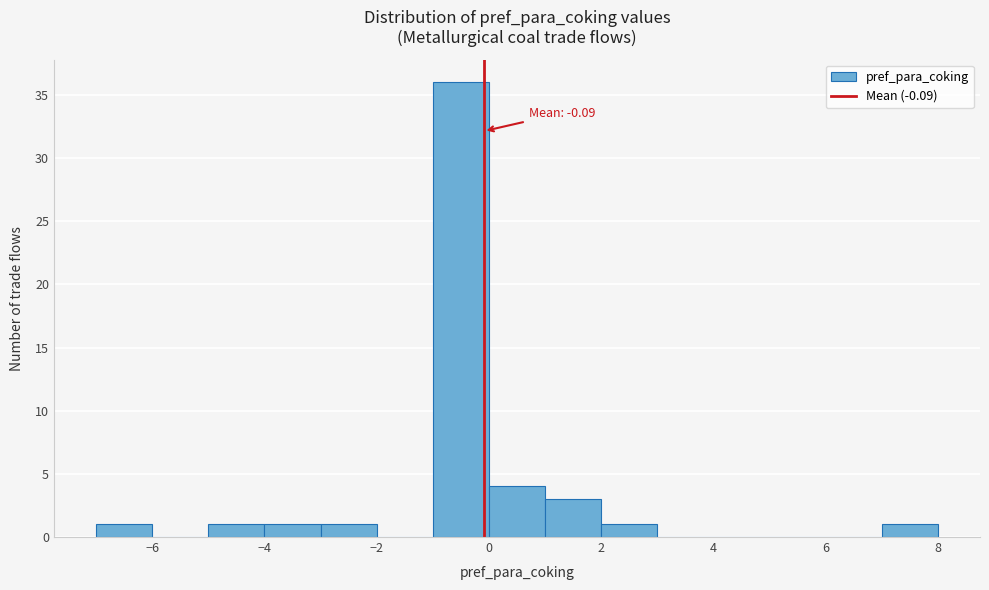

Over which range of the x-axis is the bar tallest?

-1 to 0